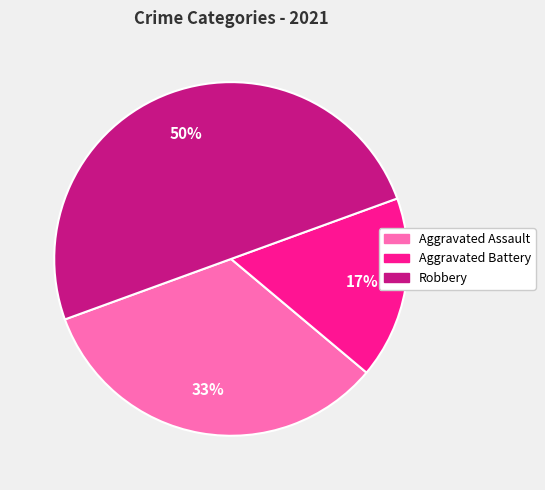

To the nearest percent, what is the combined percentage of Aggravated Assault and Robbery?

83%